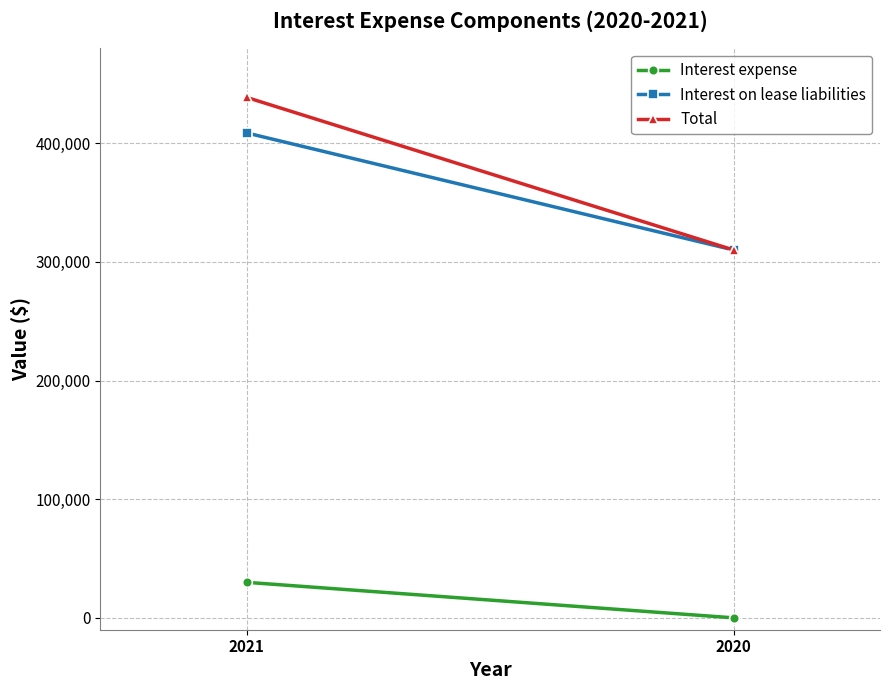

At which category is the sum across all series the highest?

2021